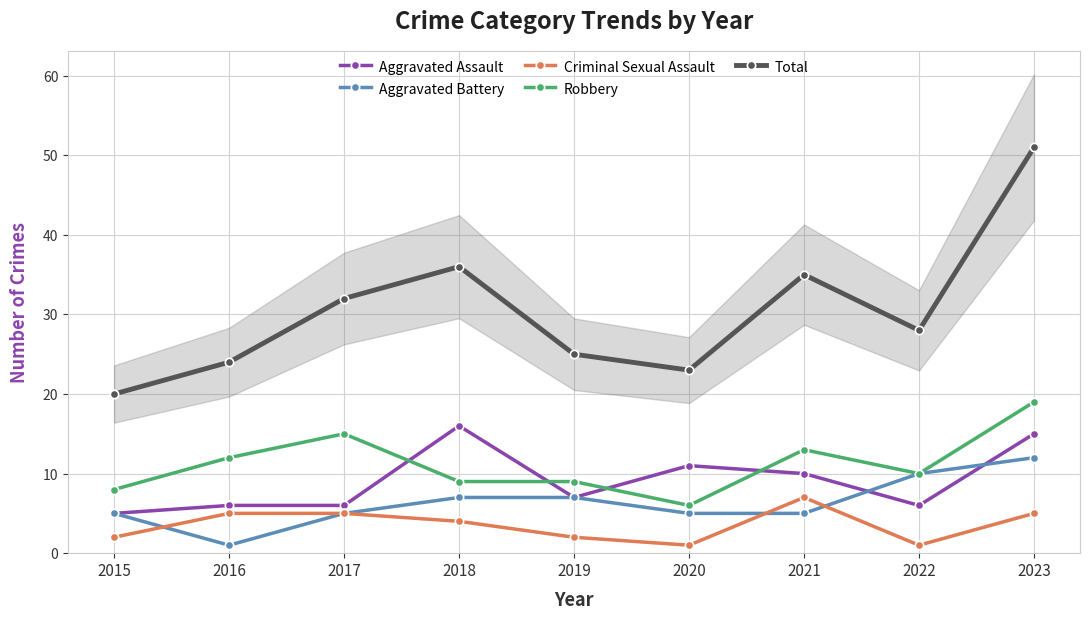

True or false: Criminal Sexual Assault has a value of 3 at 2017.

False